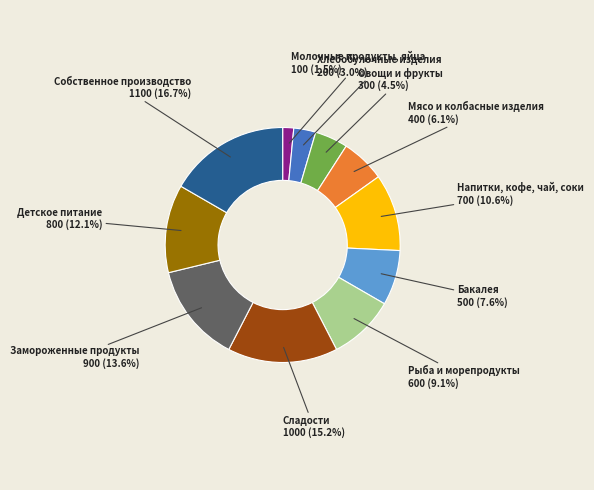

True or false: Сладости accounts for 15% of the total.

True